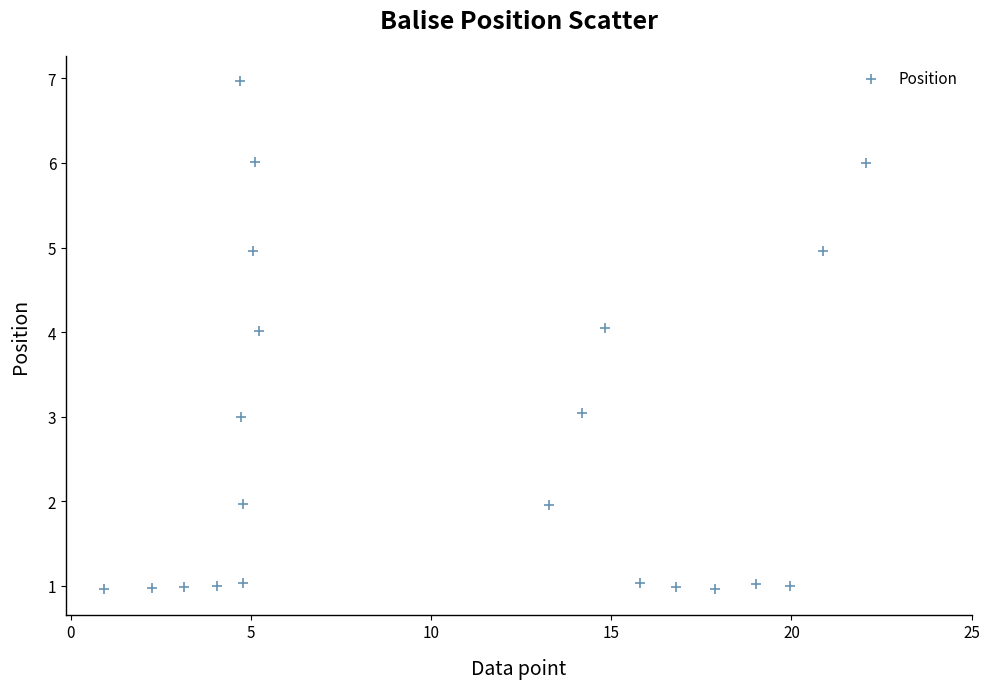

What is the range of Y values (max minus min)?

6.0